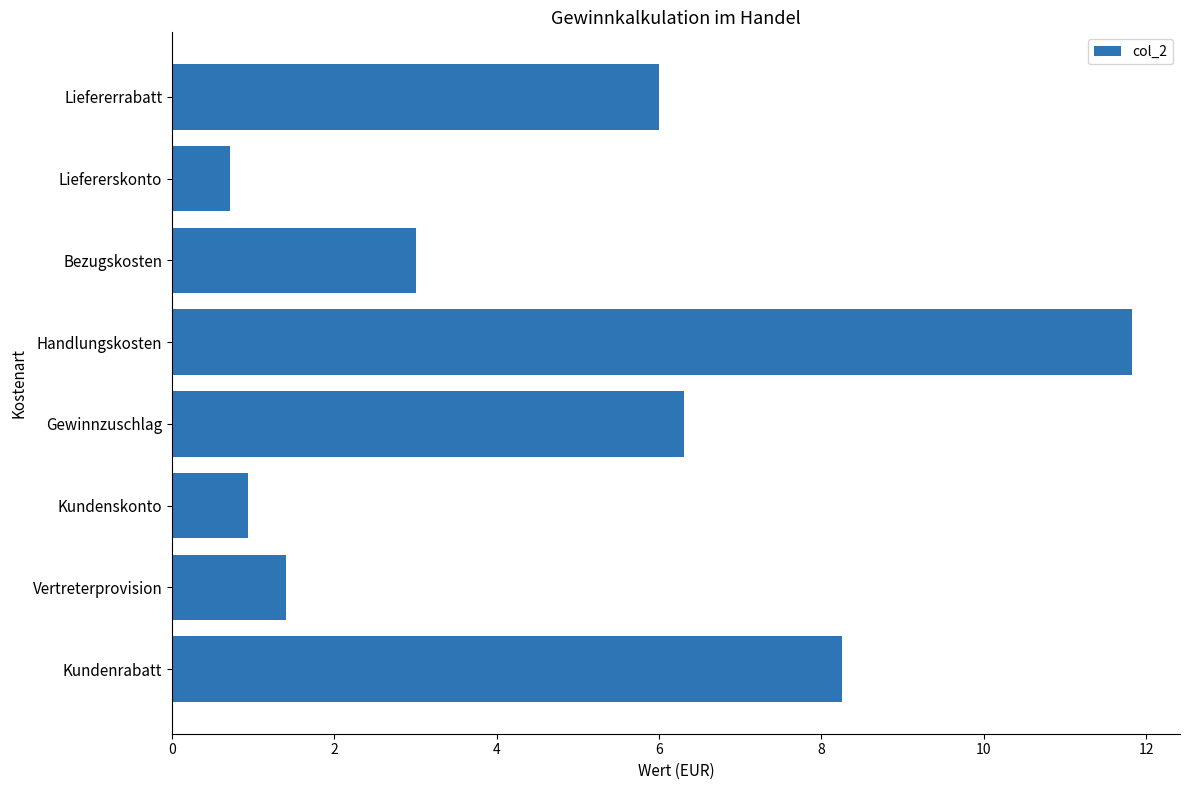

What value does the data have at Handlungskosten?

11.8